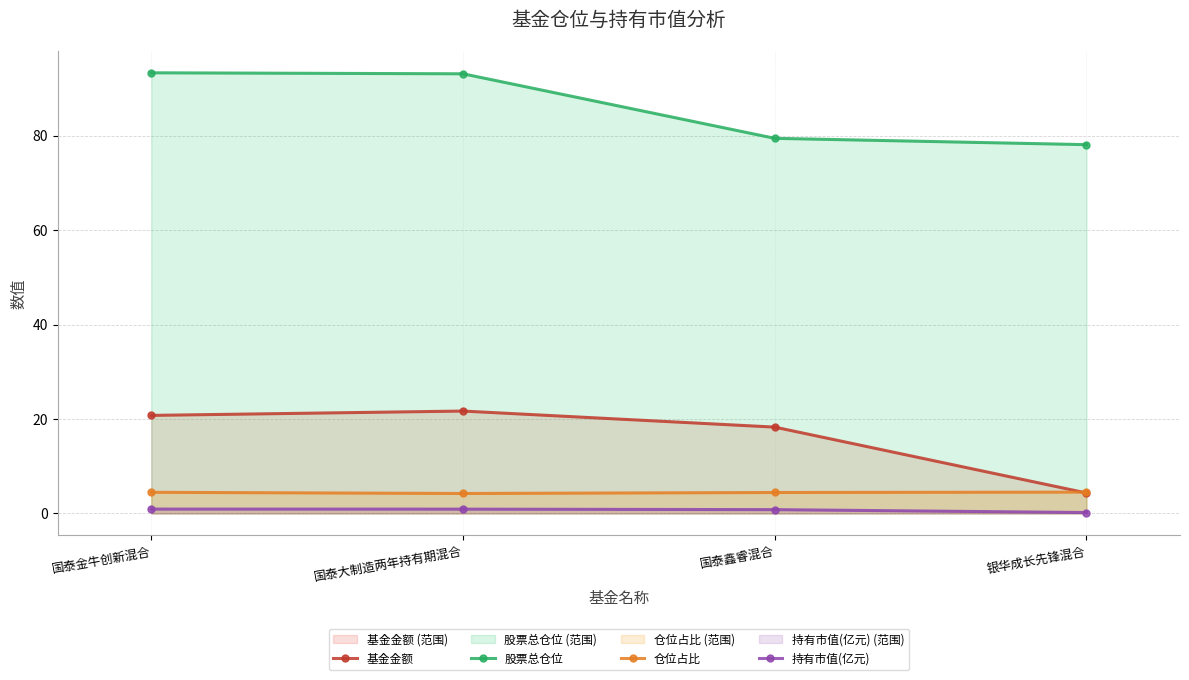

Does the chart have visible grid lines?

Yes